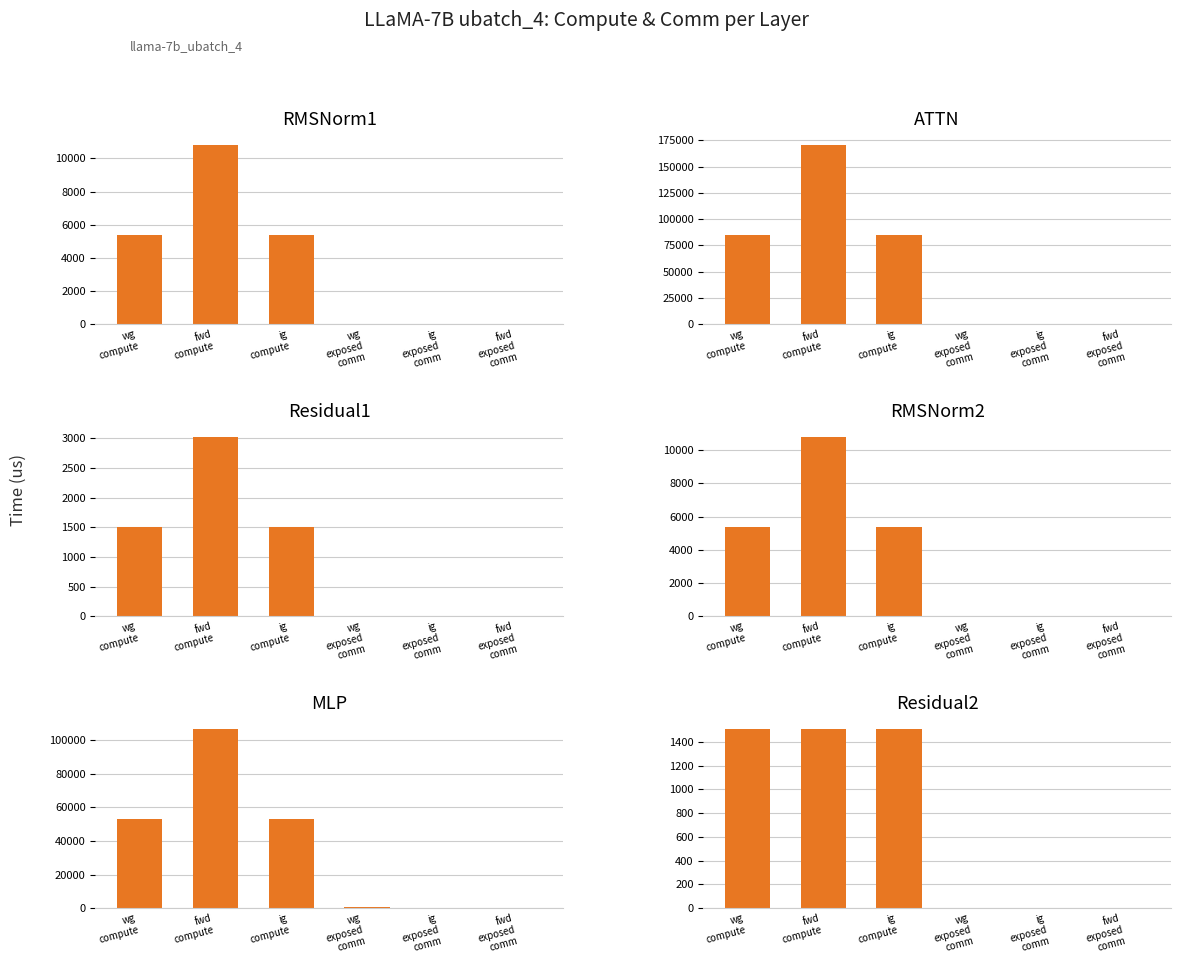

At which label does Residual1 reach its peak?

fwd
compute